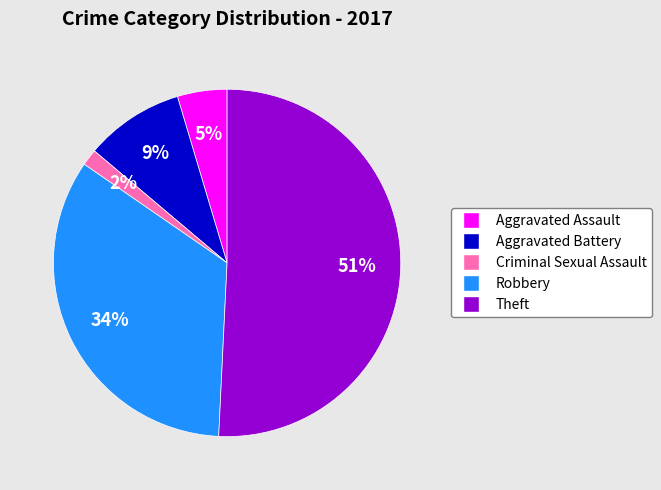

Do Criminal Sexual Assault and Aggravated Battery together represent more than half of the pie?

No